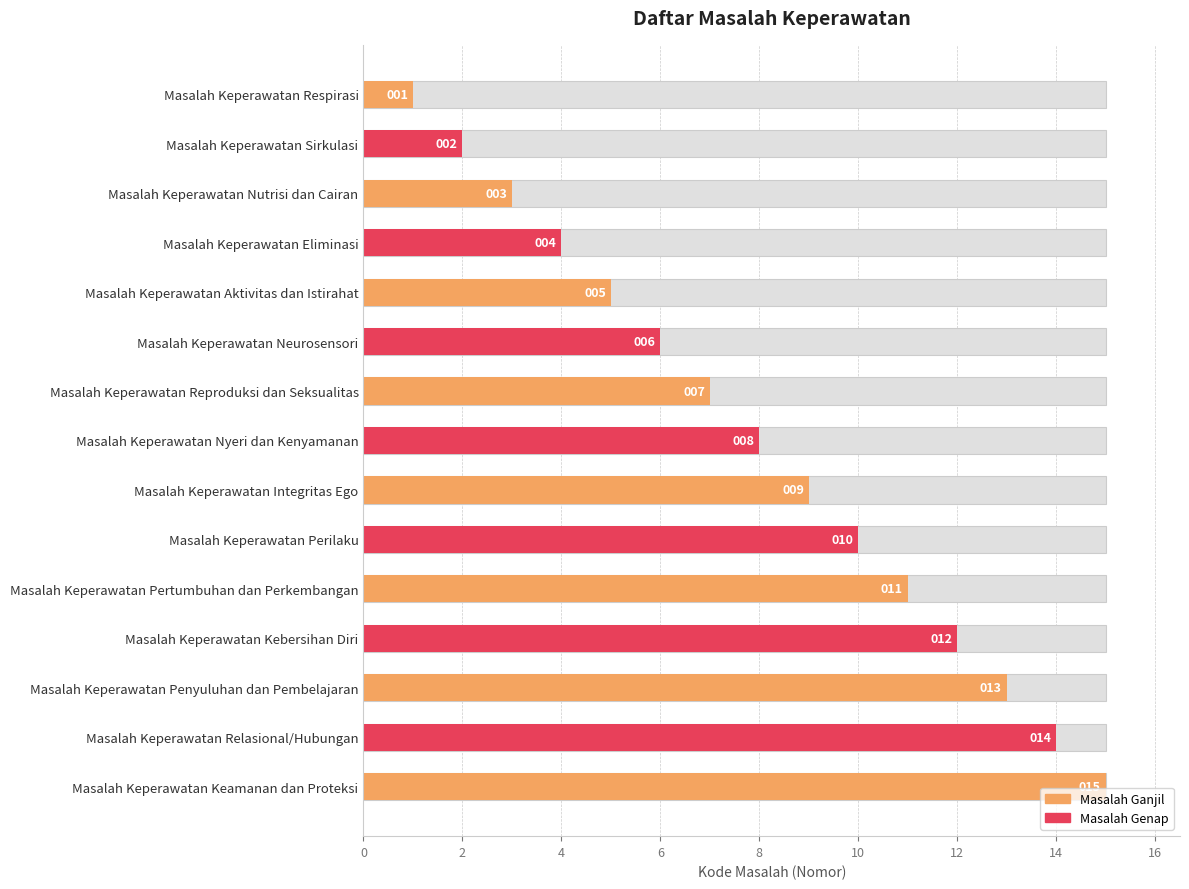

What is the change in value from Masalah Keperawatan Integritas Ego to Masalah Keperawatan Kebersihan Diri?

+3